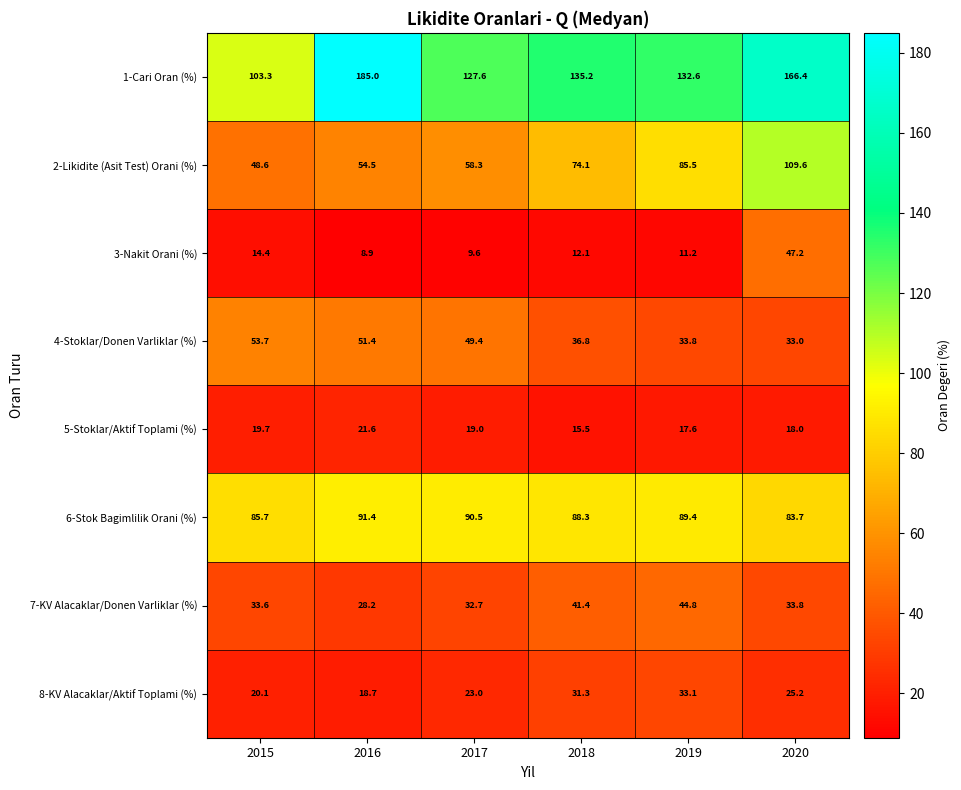

The value of 4-Stoklar/Donen Varliklar (%) at 2017 is 65.2. True or false?

False